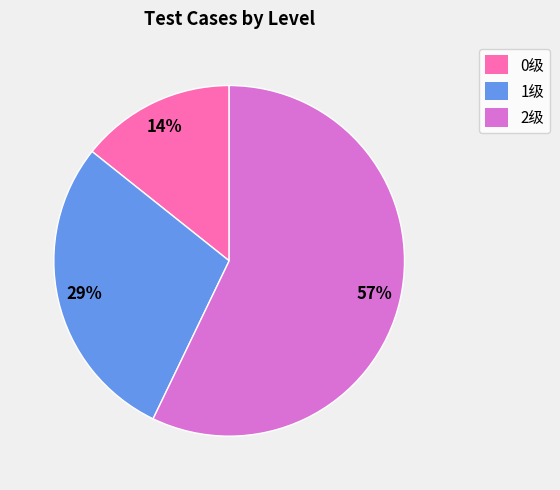

Which category has the smallest portion of the pie?

0级